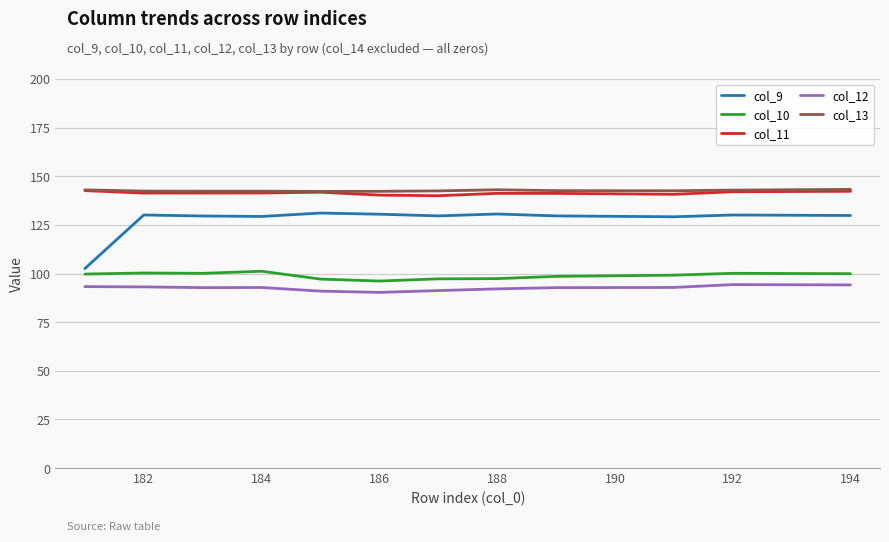

What is the highest value of the col_13 series?

143.3